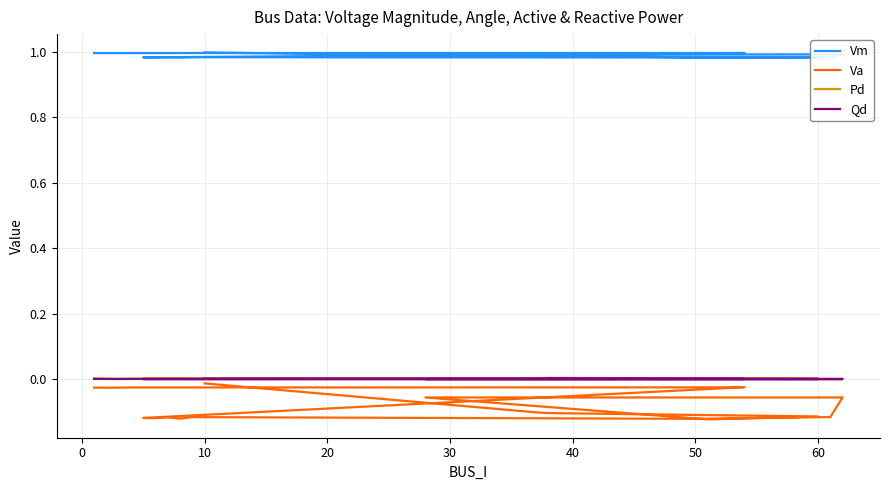

True or false: Vm and Pd intersect in this chart.

False